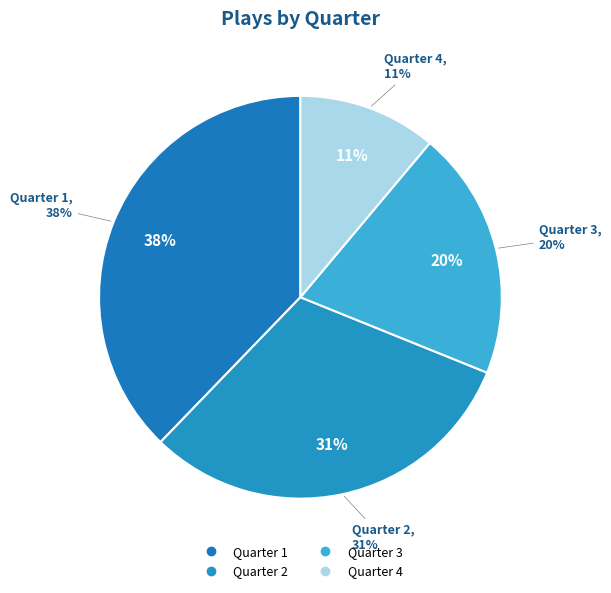

To the nearest percent, what is the difference between the Quarter 4 and Quarter 2 slice percentages?

20%